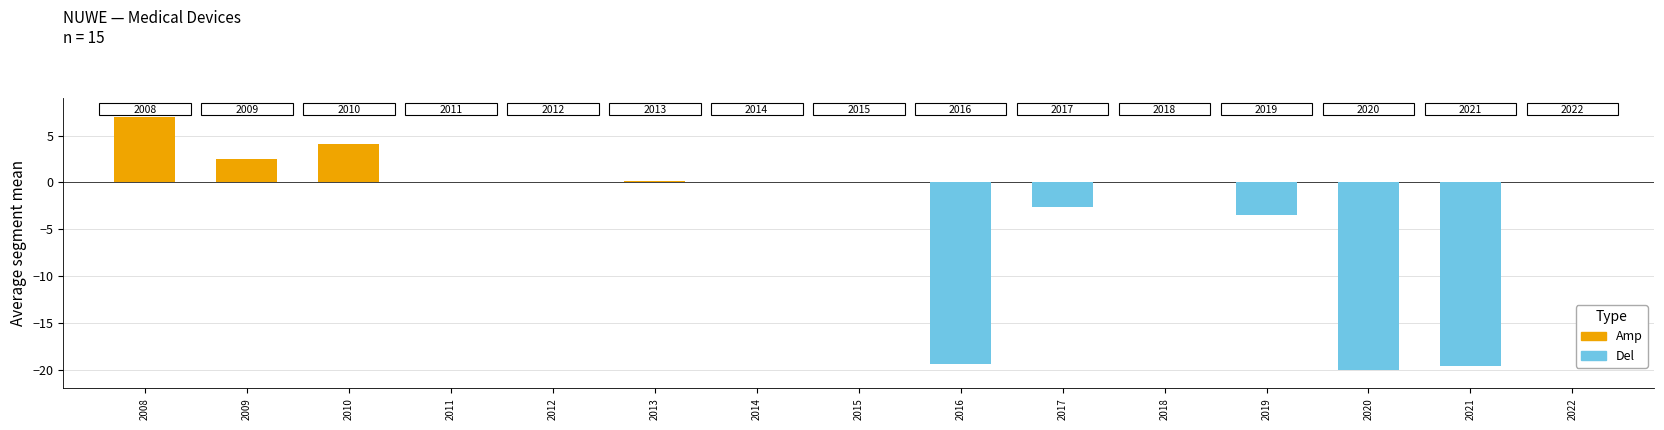

List the series in order of their overall mean, lowest first.

Del, Amp